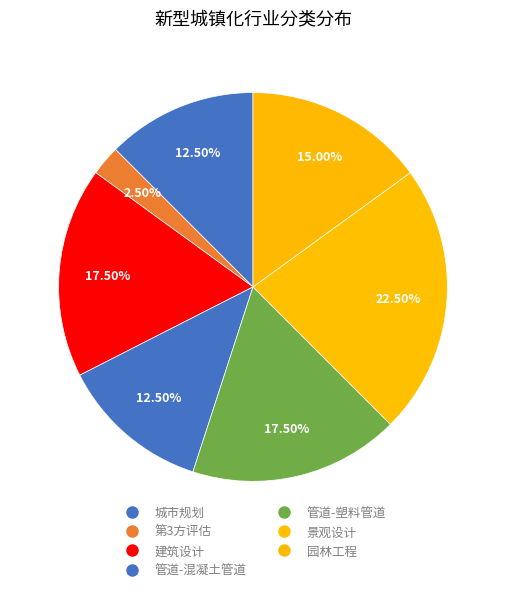

Count the number of slices in the pie.

7